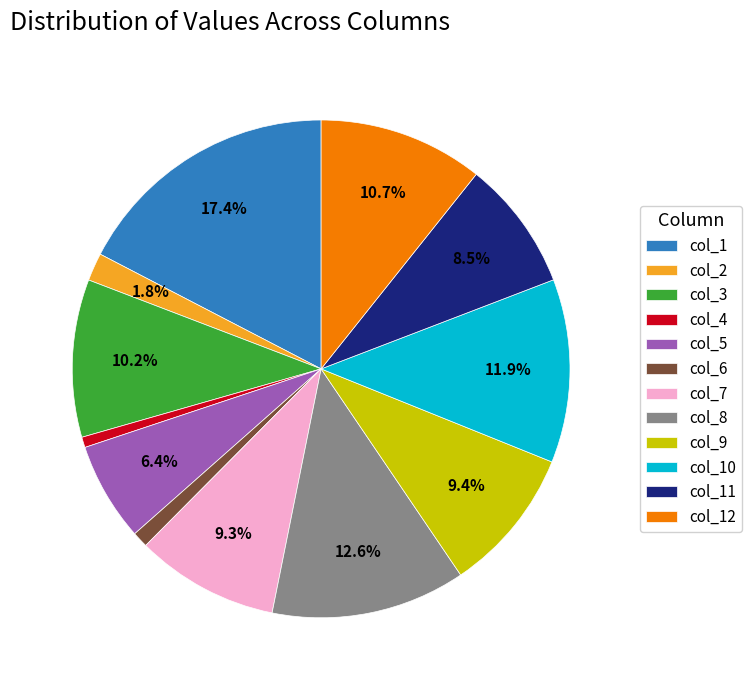

Is there a majority slice in this chart?

No